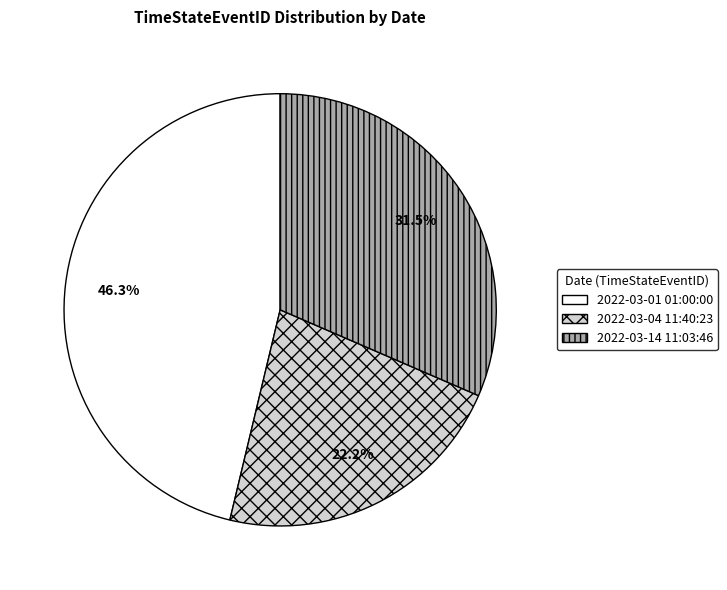

Is there any slice that represents more than half of the pie?

No